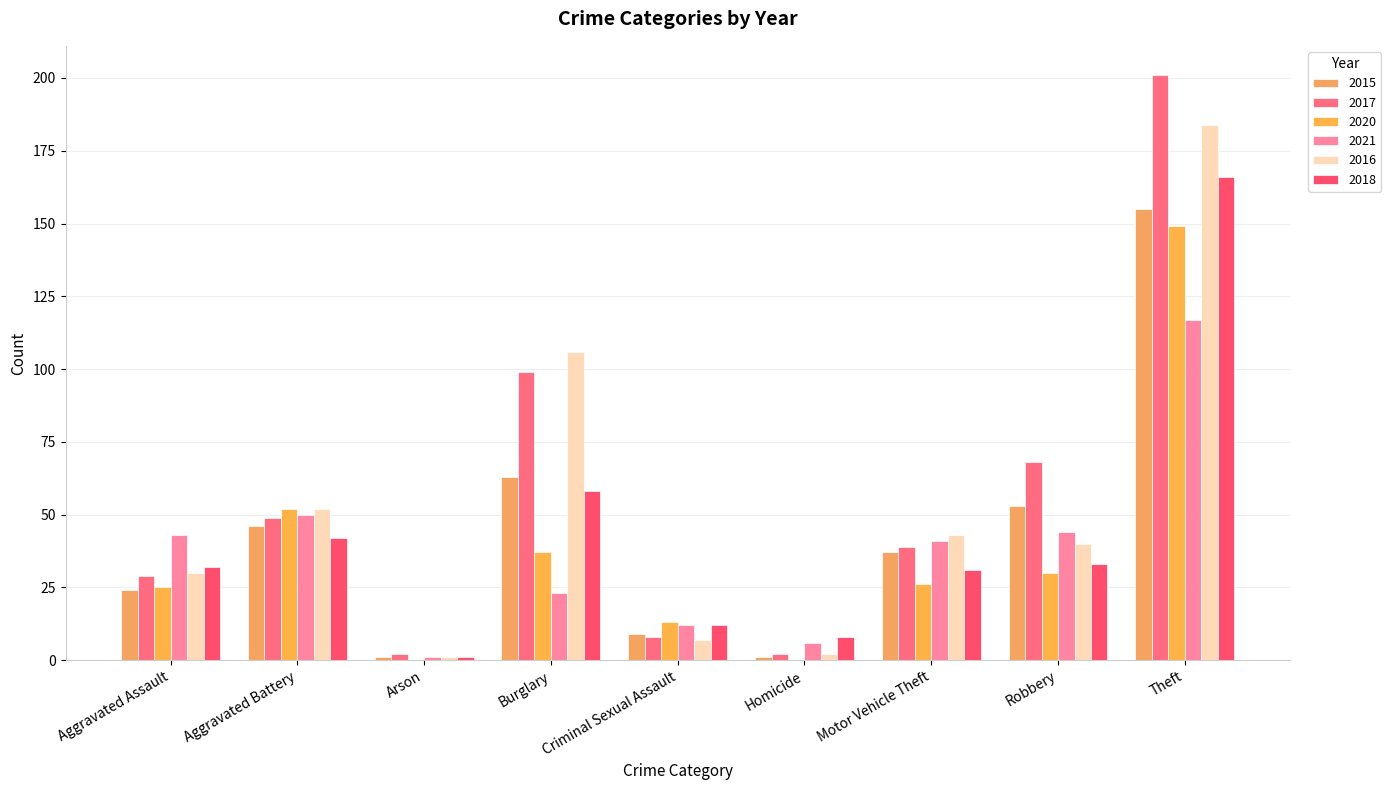

Does the chart contain stacked bars?

No